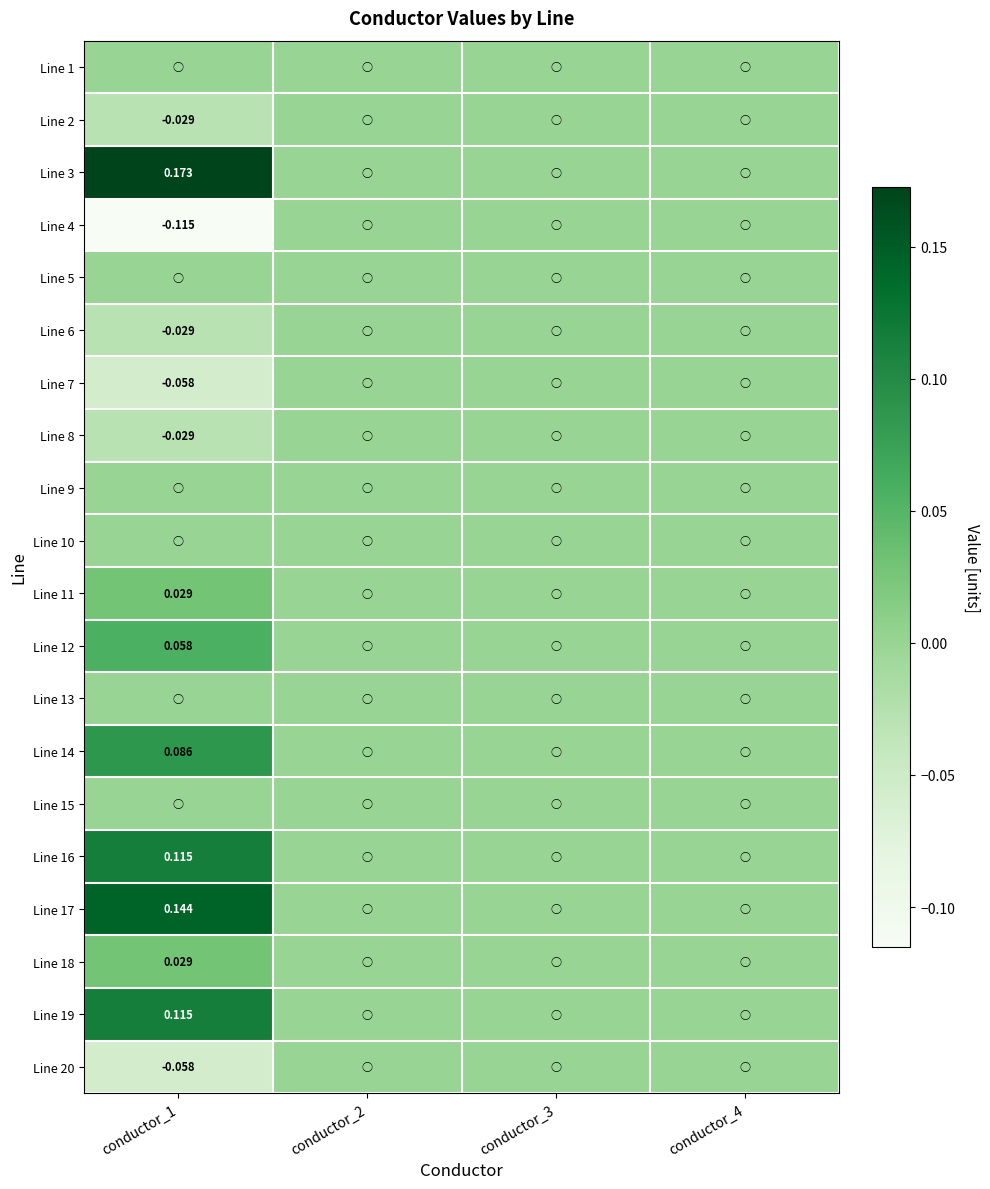

Rank the series by their maximum value, from highest to lowest.

Line 3, Line 17, Line 16, Line 19, Line 14, Line 12, Line 11, Line 18, Line 1, Line 2, Line 4, Line 5, Line 6, Line 7, Line 8, Line 9, Line 10, Line 13, Line 15, Line 20